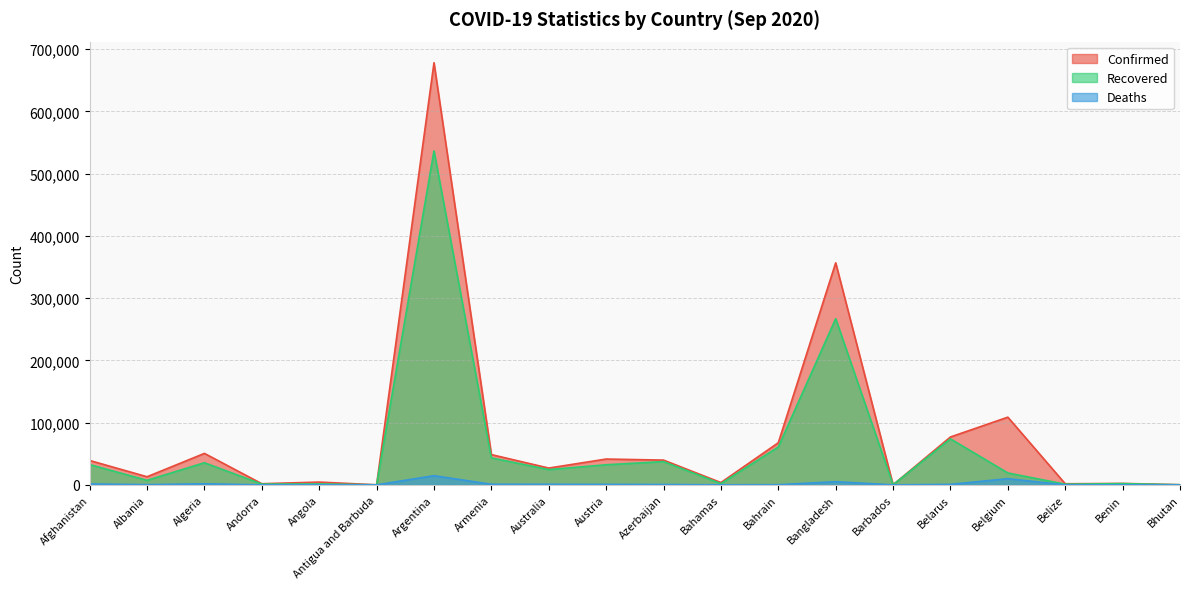

Which series has the largest range (max minus min)?

Confirmed